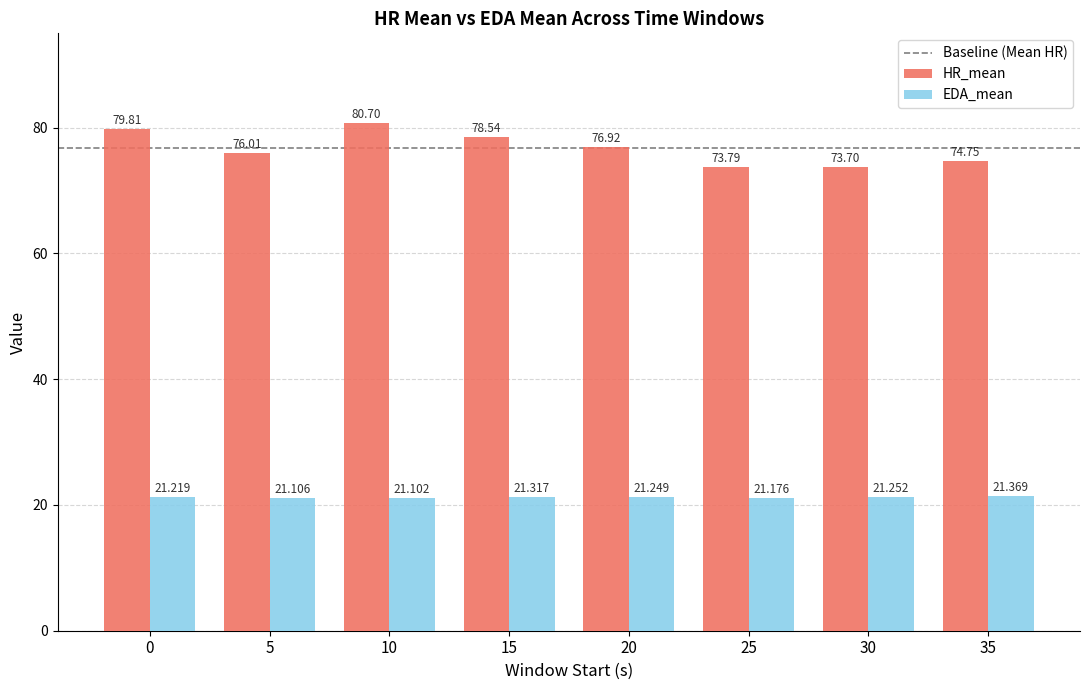

List the series in order of their peak value, lowest first.

EDA_mean, HR_mean